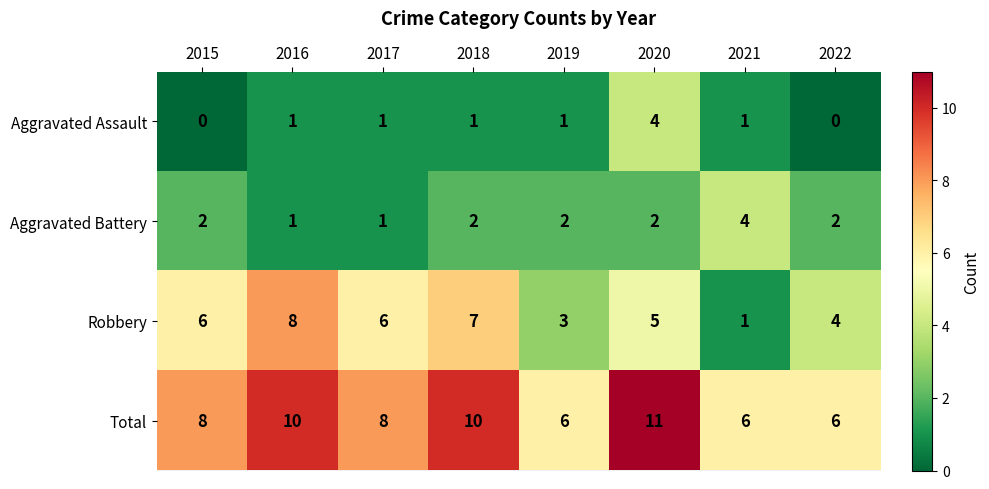

What is the sum of the Total values at 2018 and 2020?

21